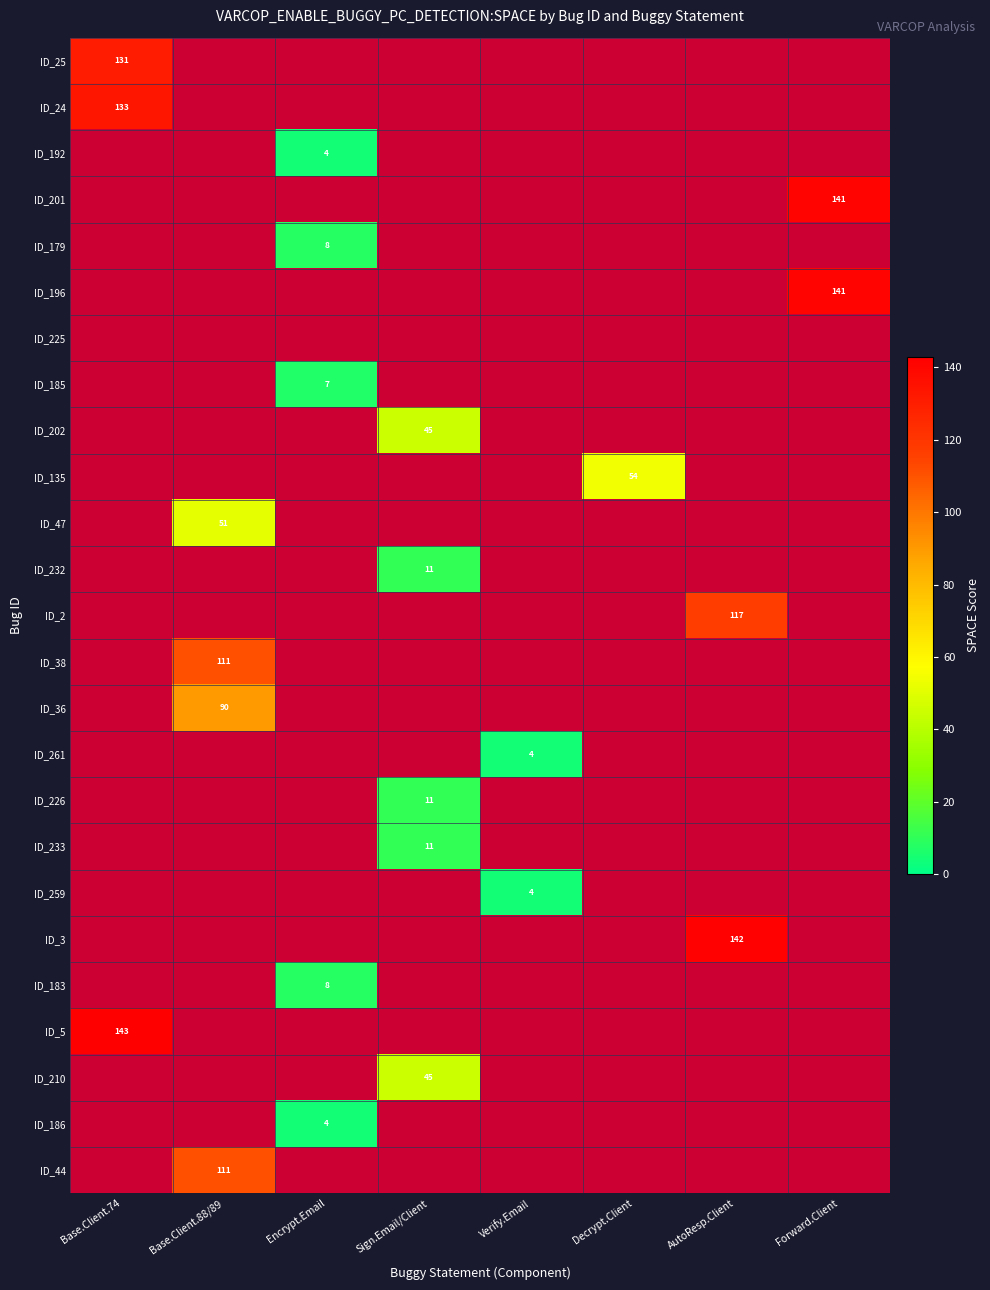

How many positive values does the ID_3 series have?

1